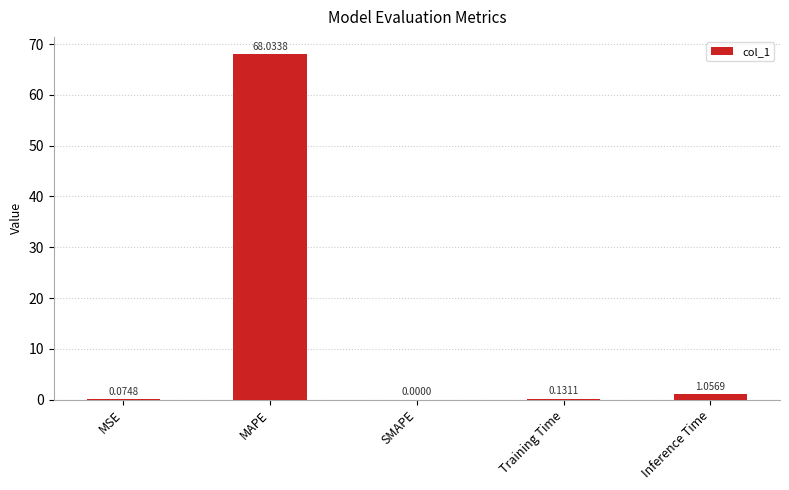

What is the change in value from MSE to MAPE?

+68.0